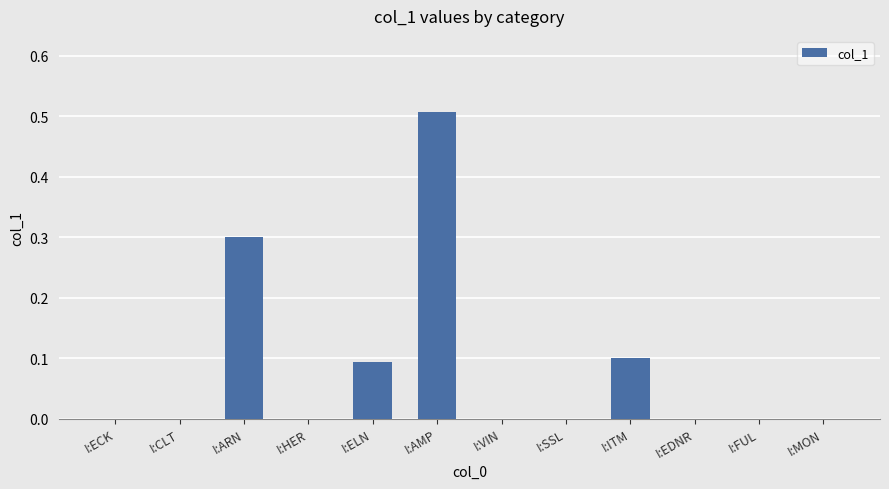

At which category does the chart reach its peak across all series?

I:AMP